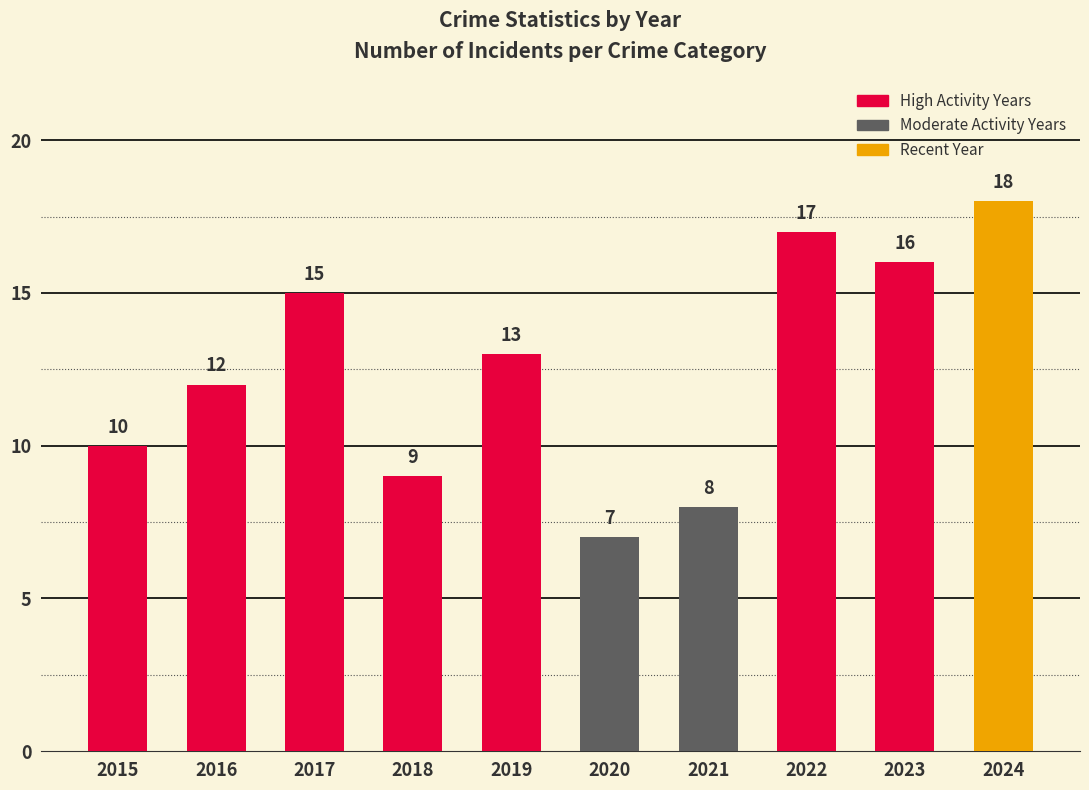

The chart shows a value of 16 at 2023. True or false?

True